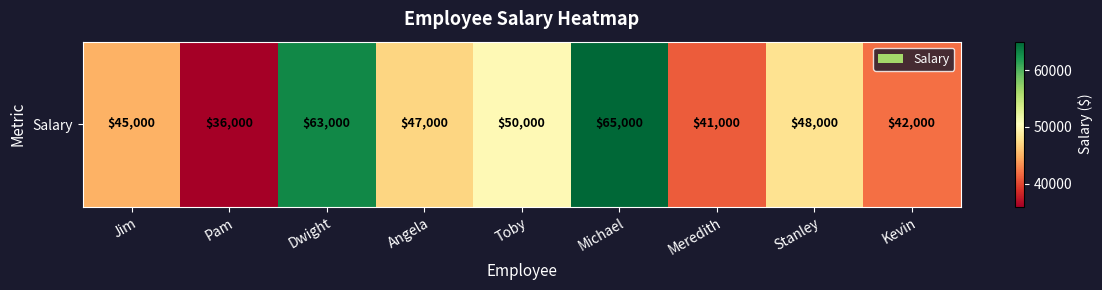

Which label corresponds to the largest value in the chart?

Michael